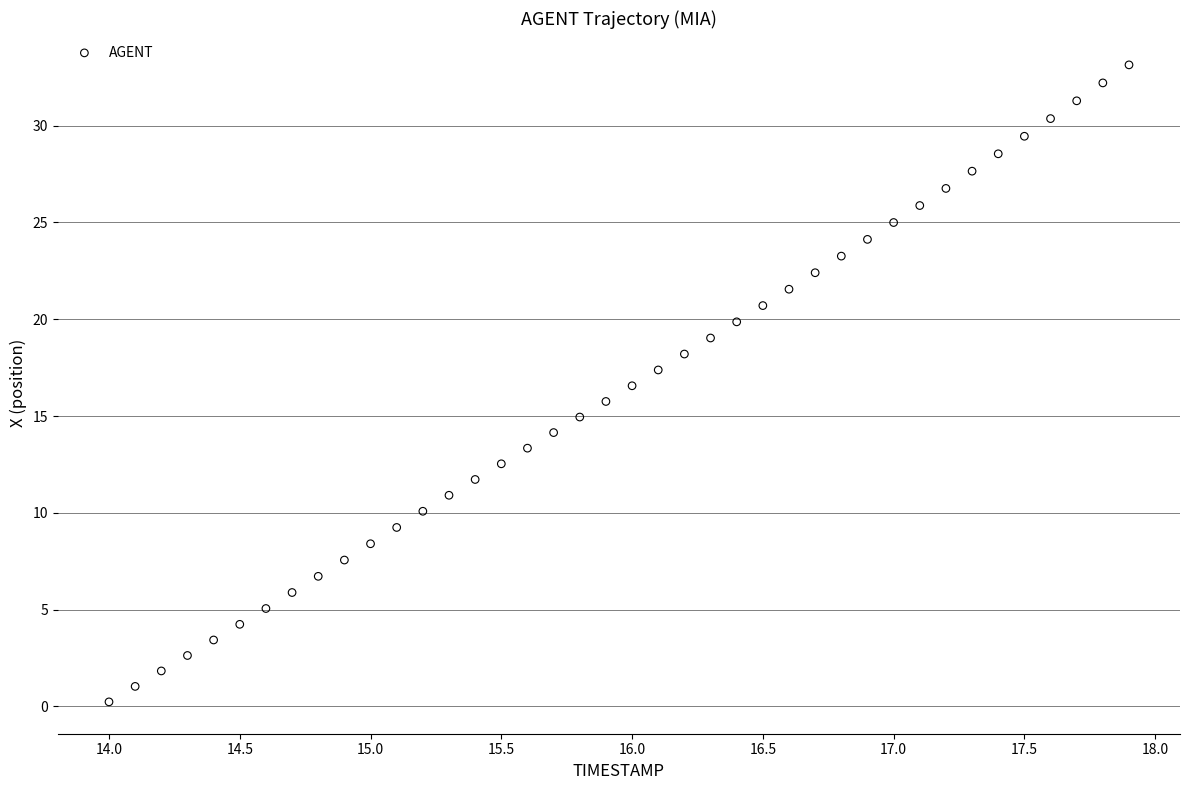

What is the range of Y values (max minus min)?

32.9